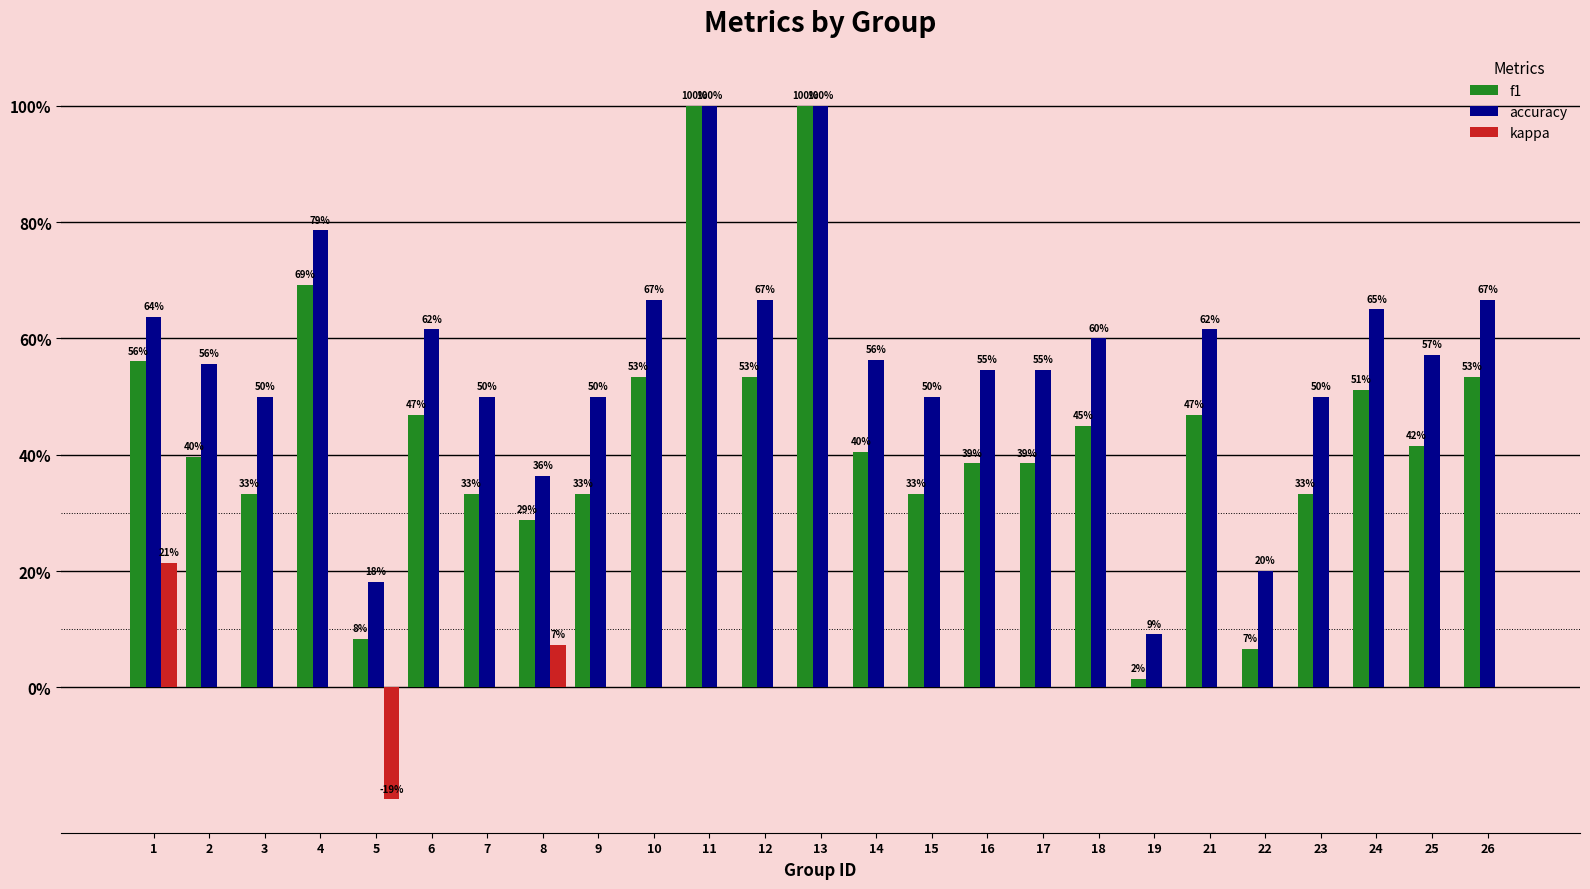

What is the average value of the f1 series?

0.4